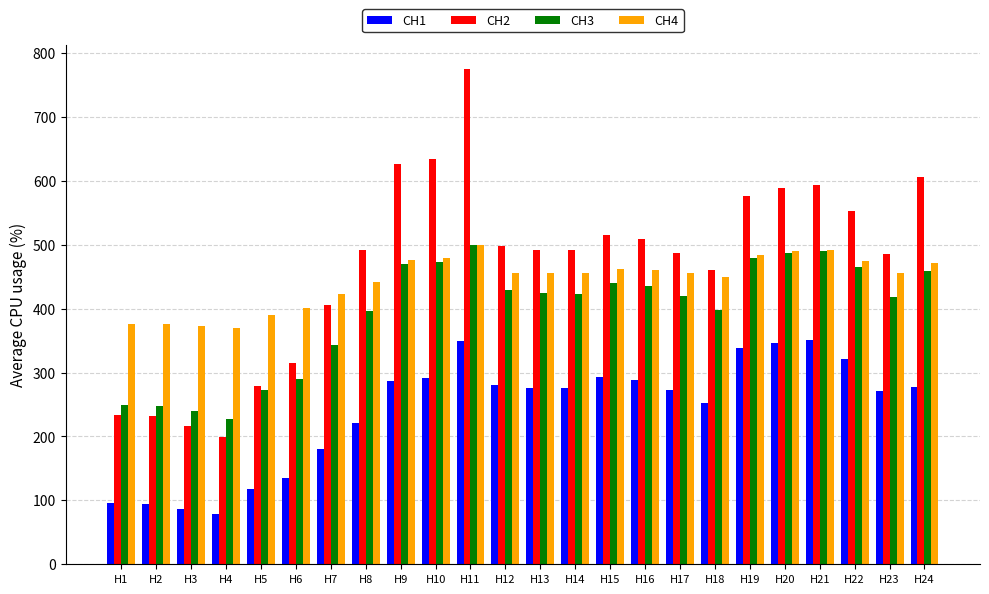

Is it true that CH3 equals 289.4 at H23?

False